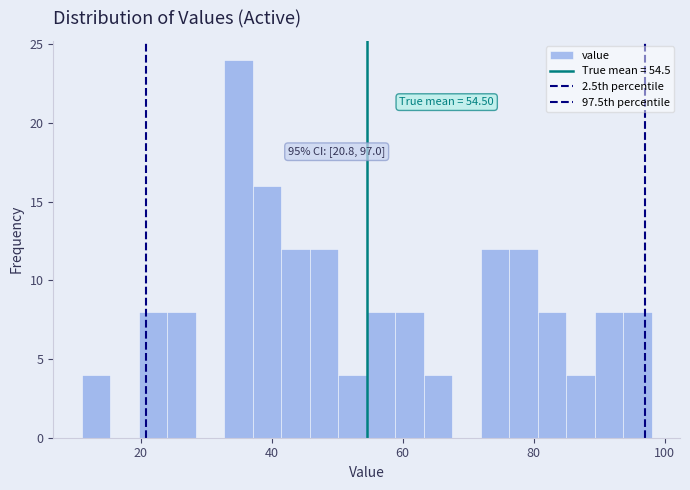

Around what value on the x-axis is the tallest bar? Give the approximate position of its centre, as read against the axis.

34